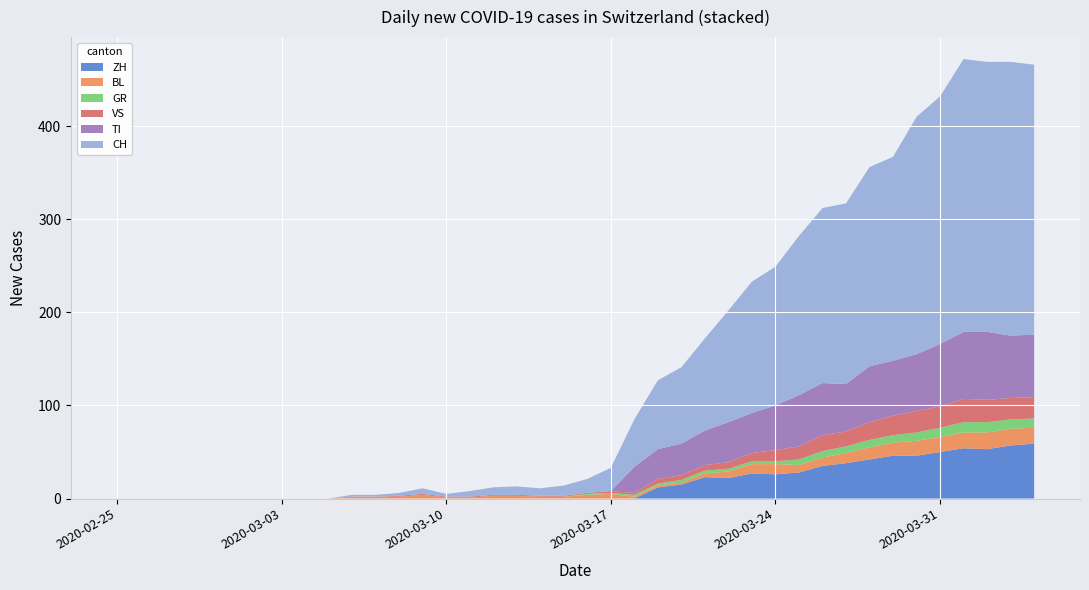

What is the maximum value for ZH?

59